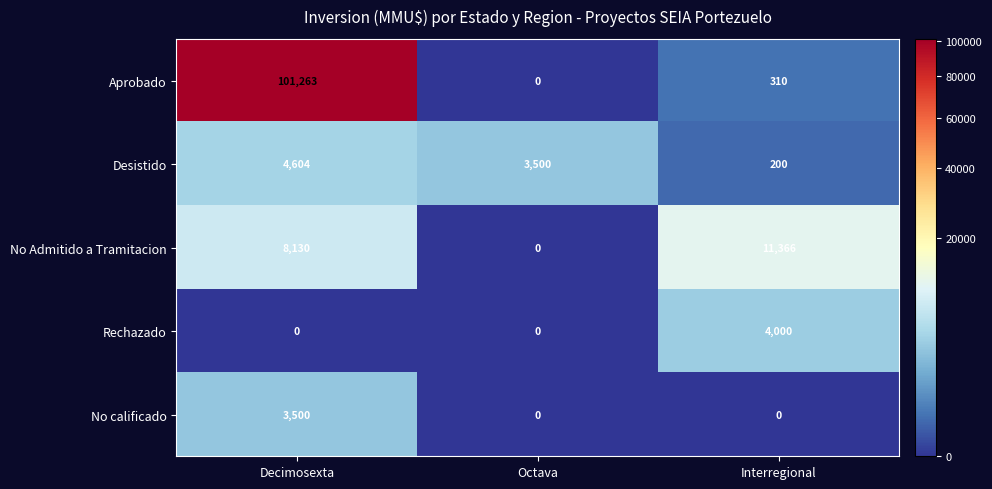

Is it true that Aprobado equals 60641 at Decimosexta?

False